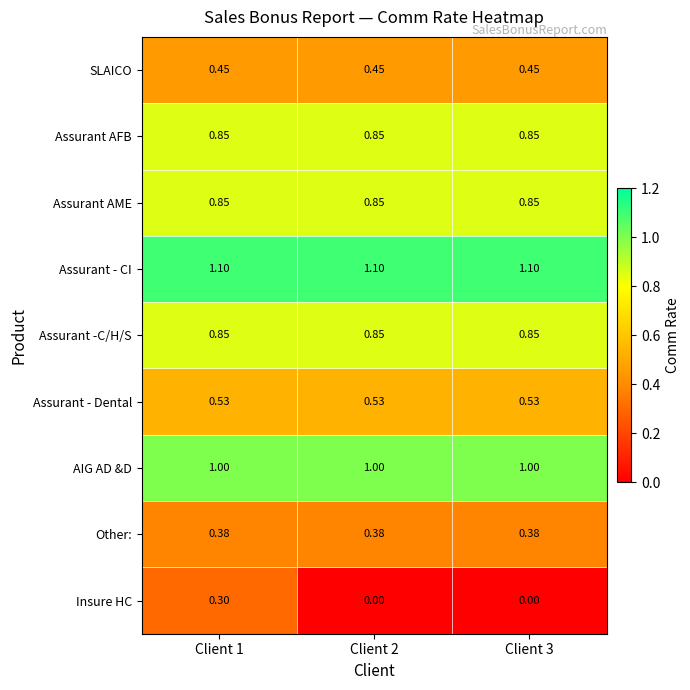

How many distinct data groups are displayed?

9